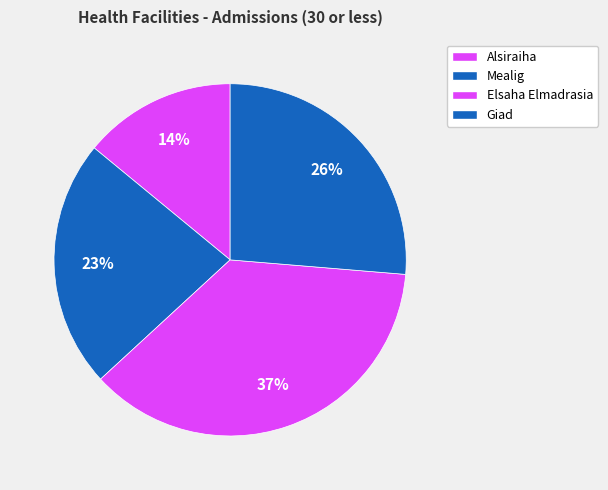

The Alsiraiha slice represents 7% of the pie. True or false?

False